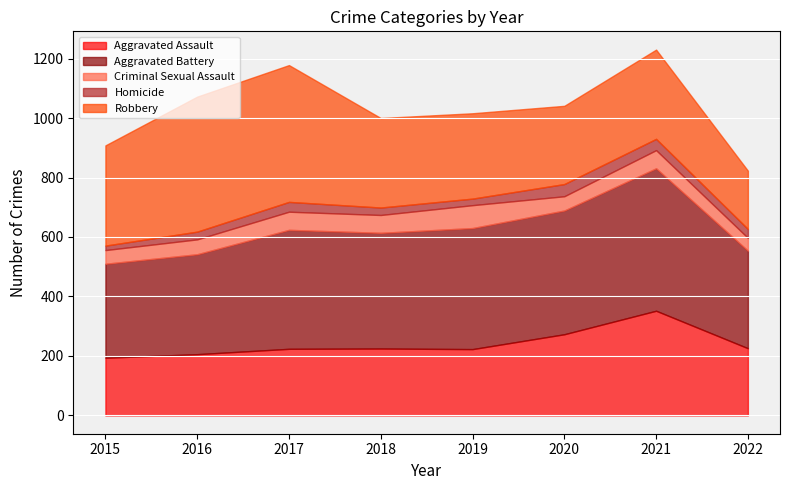

What is the highest value of the Aggravated Assault series?

352